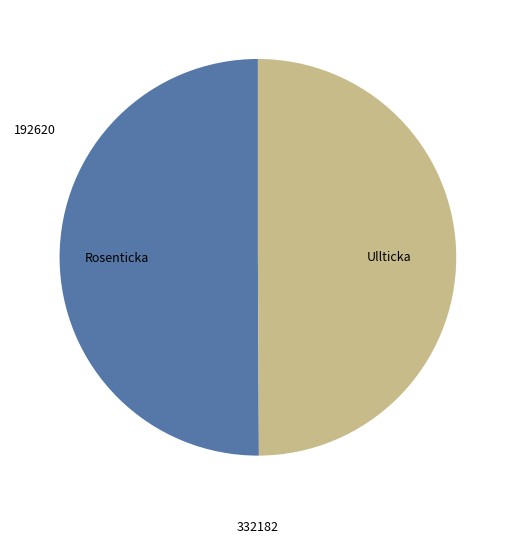

Is it true that Ullticka is 50% of the pie?

True